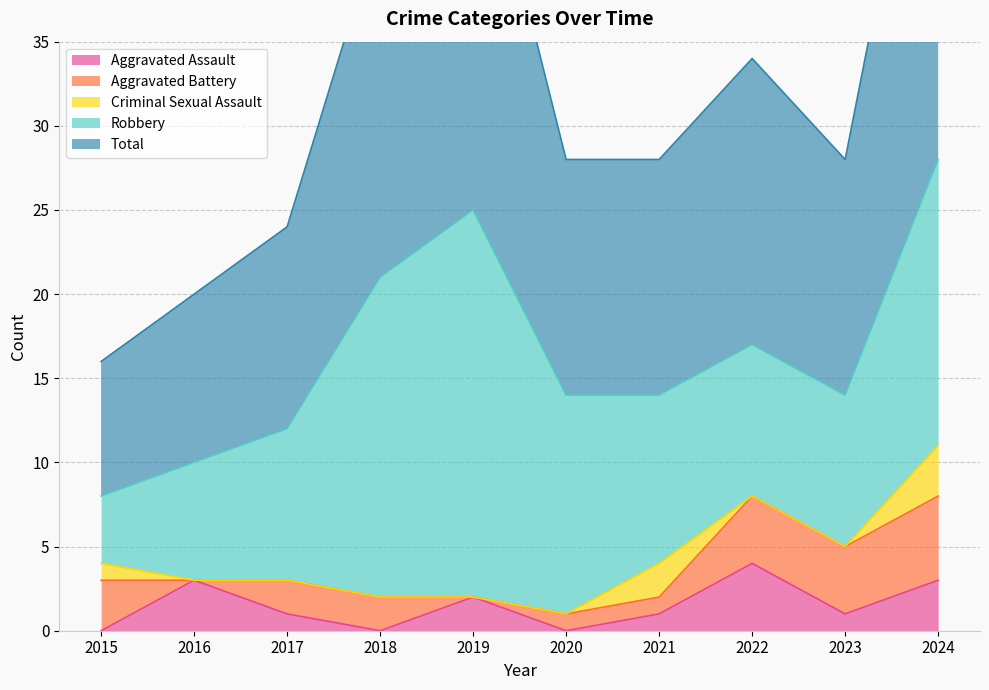

Rank the series at 2020 from highest to lowest value.

Total, Robbery, Aggravated Battery, Aggravated Assault, Criminal Sexual Assault